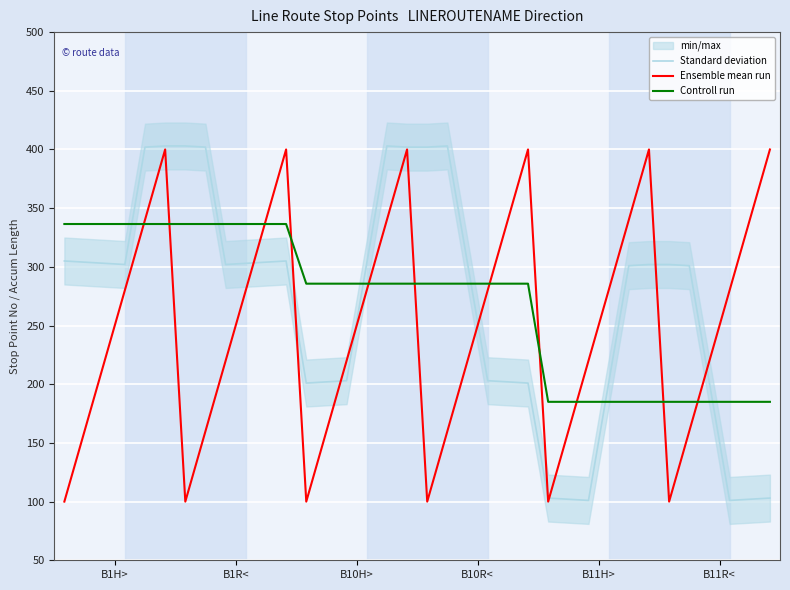

Reading right to left, what are all the values shown in this chart?

Standard deviation: 103.0	102.0	101.0	201.0	301.0	302.0	302.0	301.0	201.0	101.0	102.0	103.0	201.0	202.0	203.0	303.0	403.0	402.0	402.0	403.0	303.0	203.0	202.0	201.0	305.0	304.0	303.0	302.0	402.0	403.0	403.0	402.0	302.0	303.0	304.0	305.0
Ensemble mean run: 400.0	340.0	280.0	220.0	160.0	100.0	400.0	340.0	280.0	220.0	160.0	100.0	400.0	340.0	280.0	220.0	160.0	100.0	400.0	340.0	280.0	220.0	160.0	100.0	400.0	340.0	280.0	220.0	160.0	100.0	400.0	340.0	280.0	220.0	160.0	100.0
Controll run: 185.0	185.0	185.0	185.0	185.0	185.0	185.0	185.0	185.0	185.0	185.0	185.0	285.7	285.7	285.7	285.7	285.7	285.7	285.7	285.7	285.7	285.7	285.7	285.7	336.5	336.5	336.5	336.5	336.5	336.5	336.5	336.5	336.5	336.5	336.5	336.5